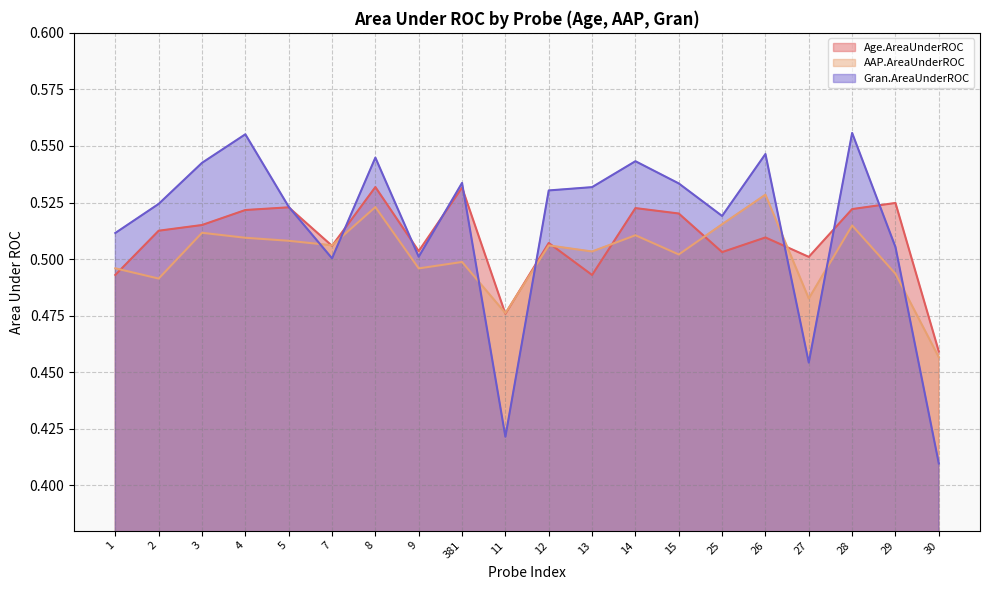

Where is the first local minimum for Age.AreaUnderROC?

7